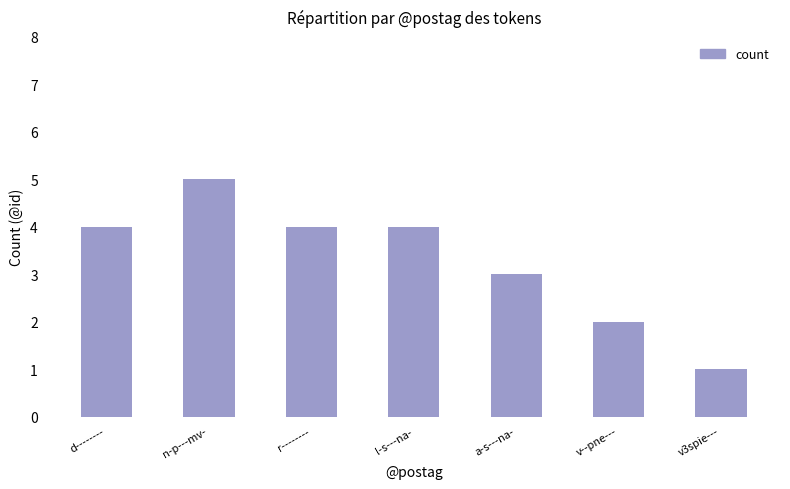

Which has a higher value, v3spie--- or l-s---na-?

l-s---na-